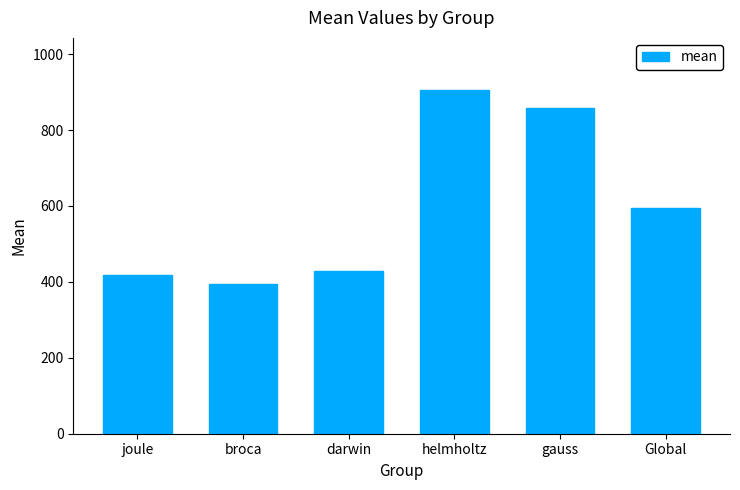

What is the label of the 6th bar from the left?

Global